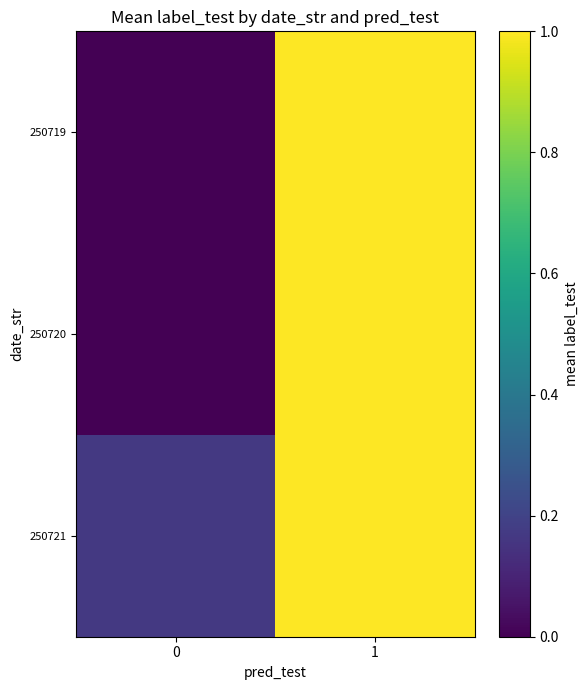

Which series has the widest spread of values?

250719